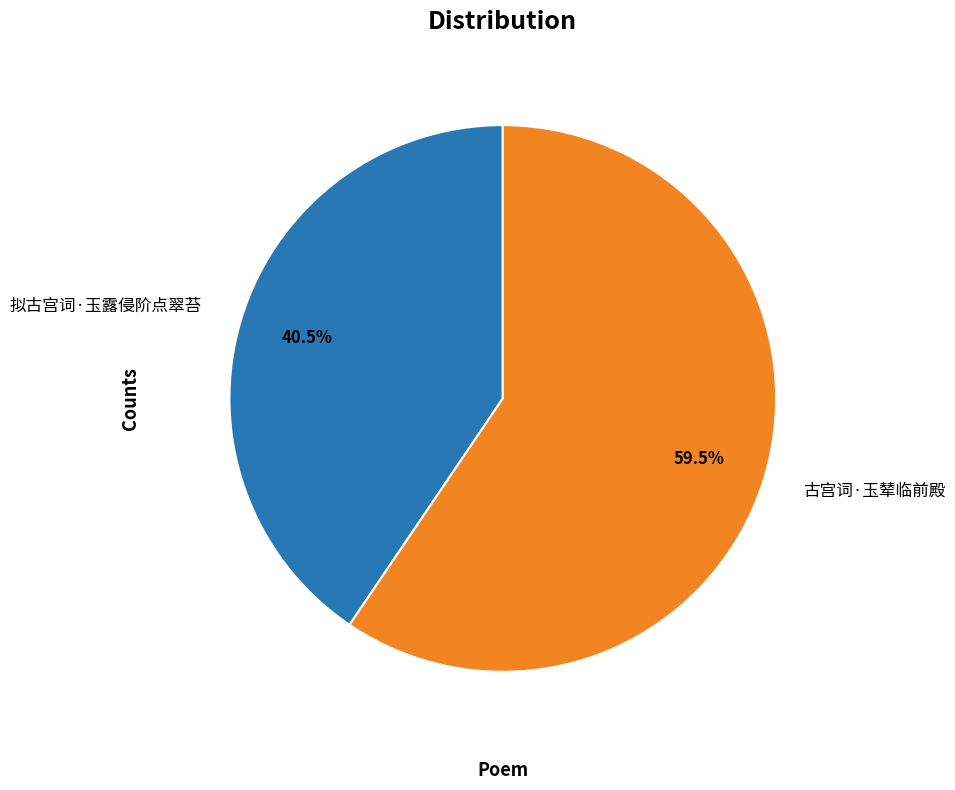

Rank the categories by value from lowest to highest.

拟古宫词·玉露侵阶点翠苔, 古宫词·玉辇临前殿